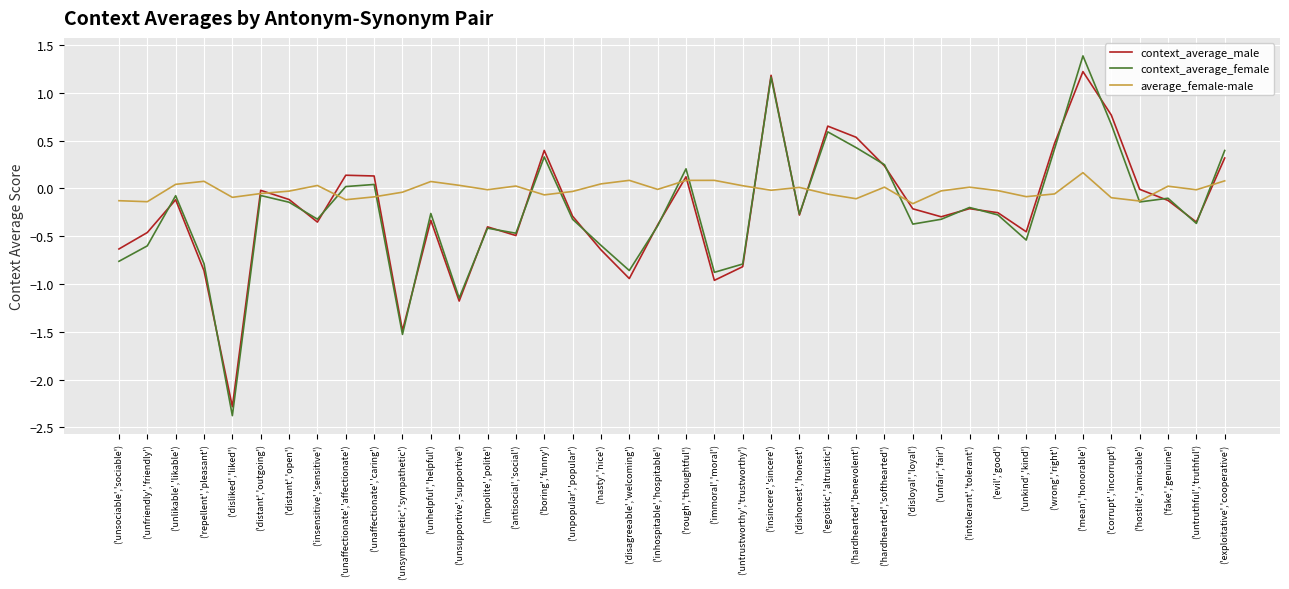

What is the approximate value of context_average_female at ('exploitative','cooperative')?

0.4